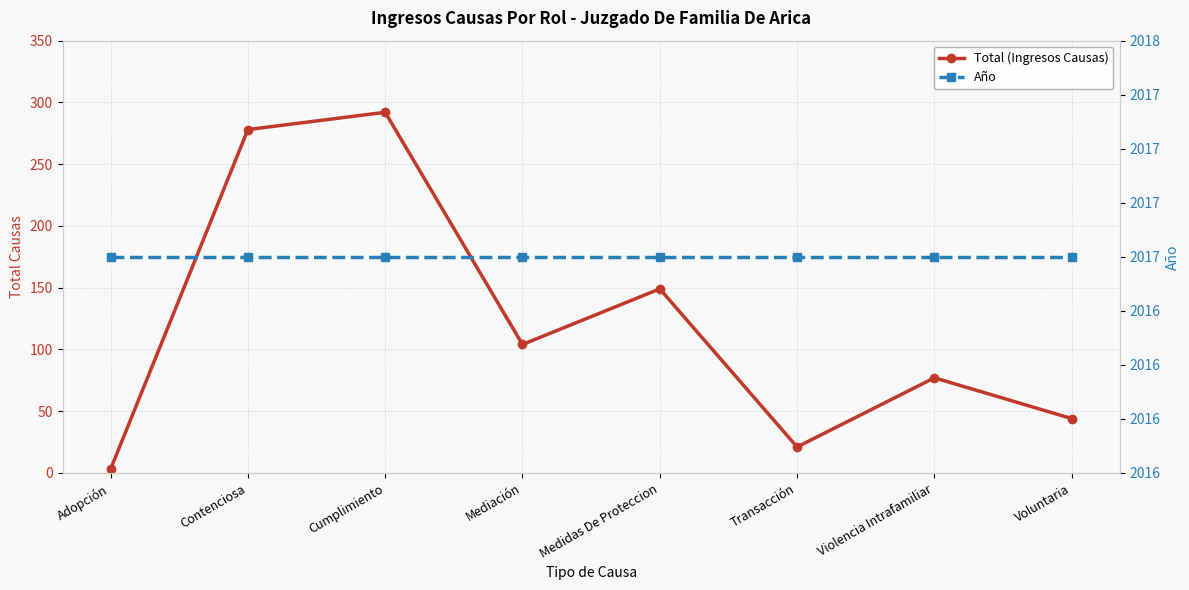

How many data points in Total (Ingresos Causas) are less than 104?

4